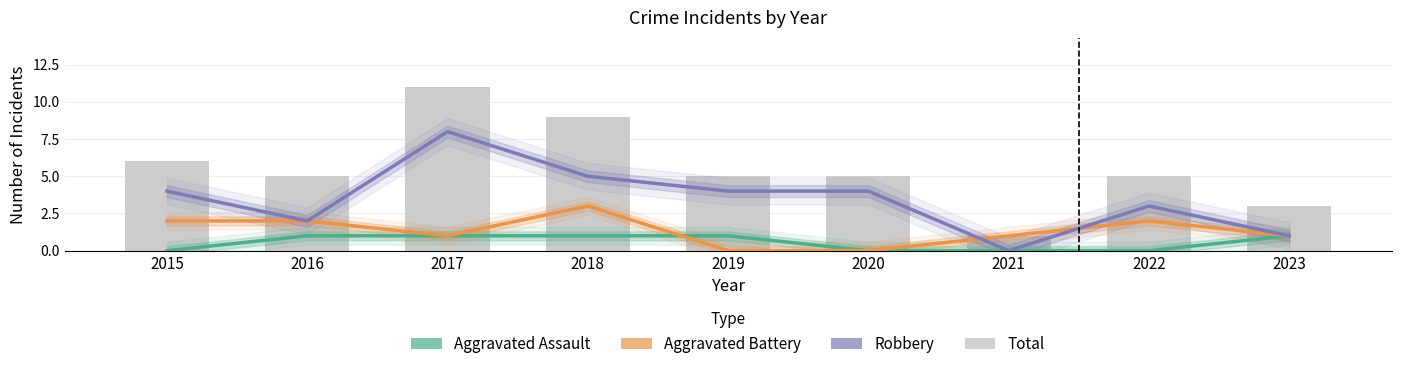

The value of Aggravated Assault at 2015 is 1. True or false?

False